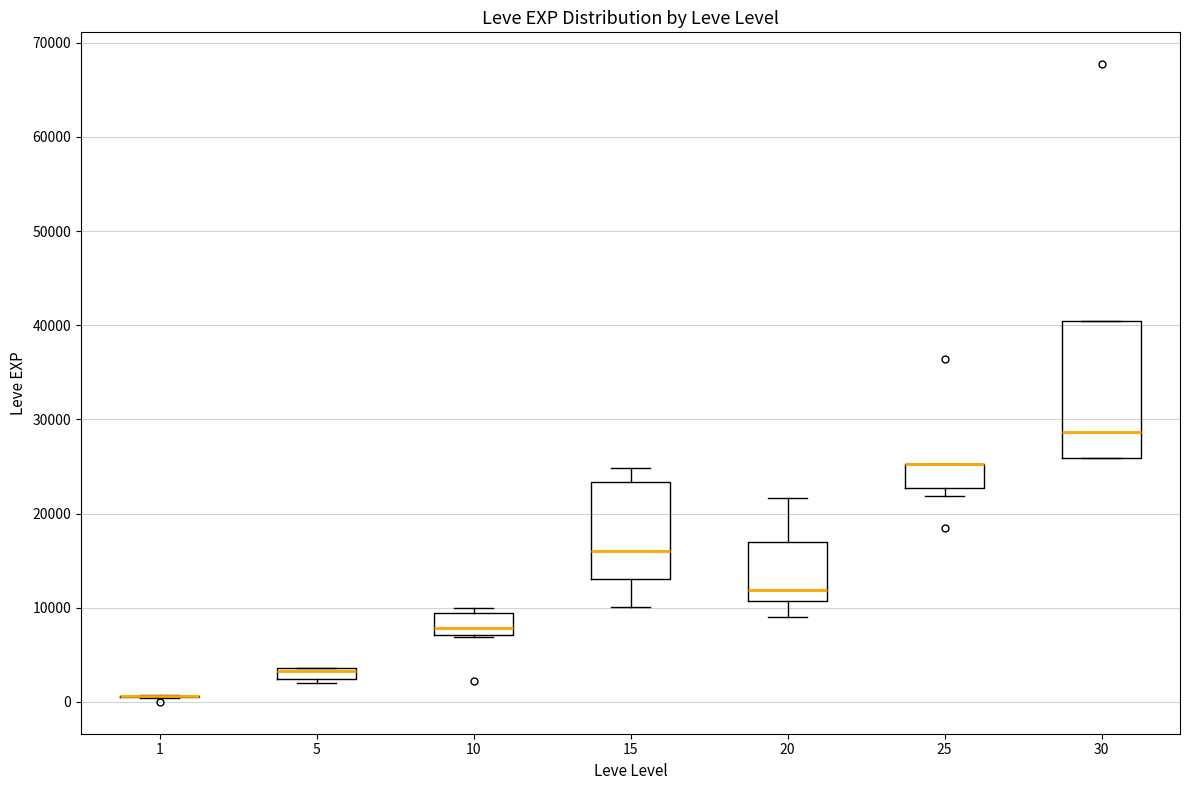

Comparing the boxes themselves (not the whiskers), which one is the tallest?

30